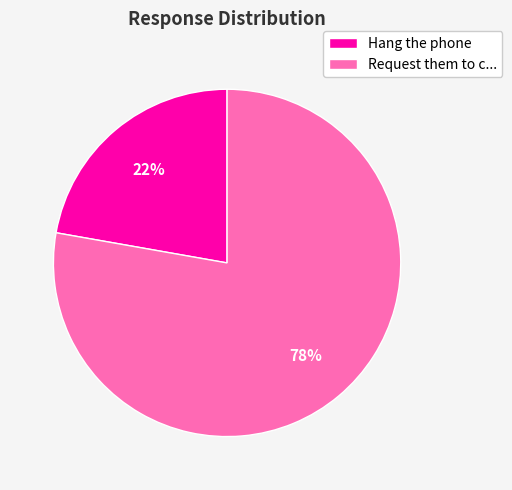

To the nearest percent, what portion does Request them to c... represent?

78%